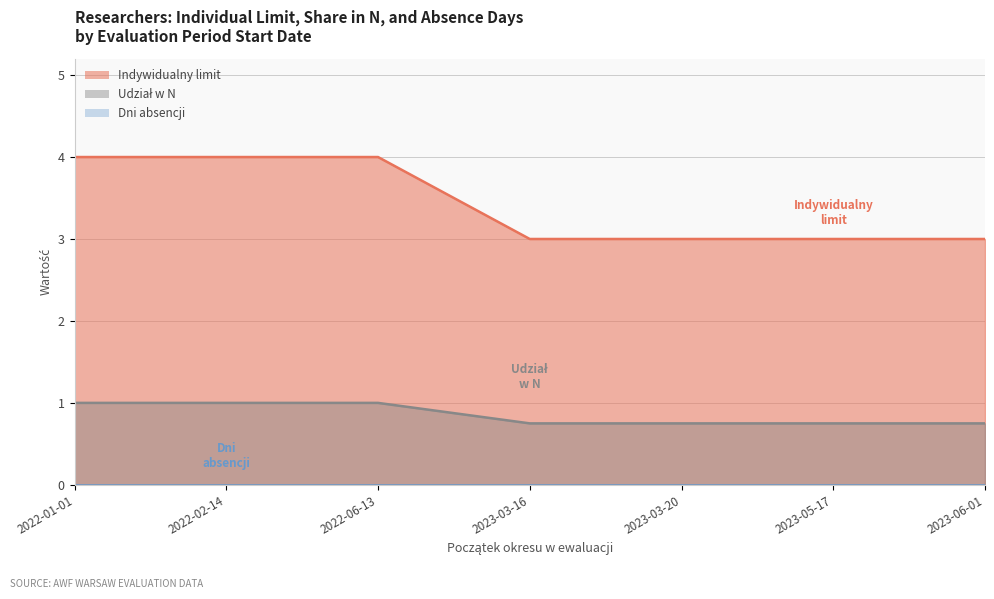

What value does the Indywidualny limit series have at 2023-05-17?

3.0